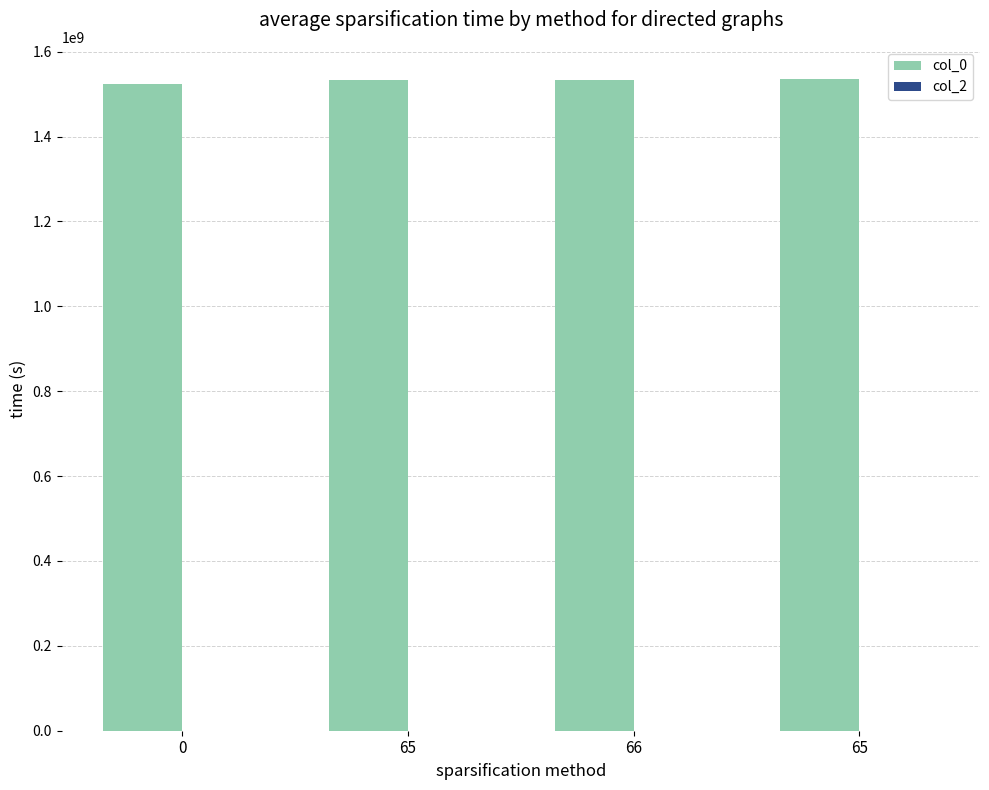

Count the number of categories in the chart.

4